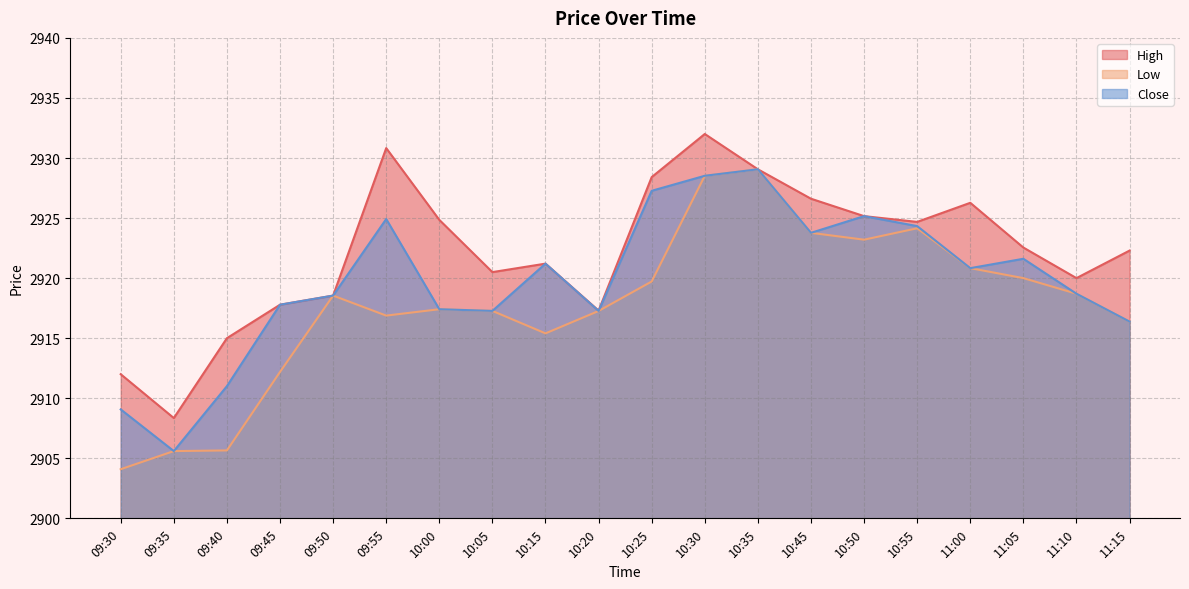

Where is the first local minimum for Close?

09:35